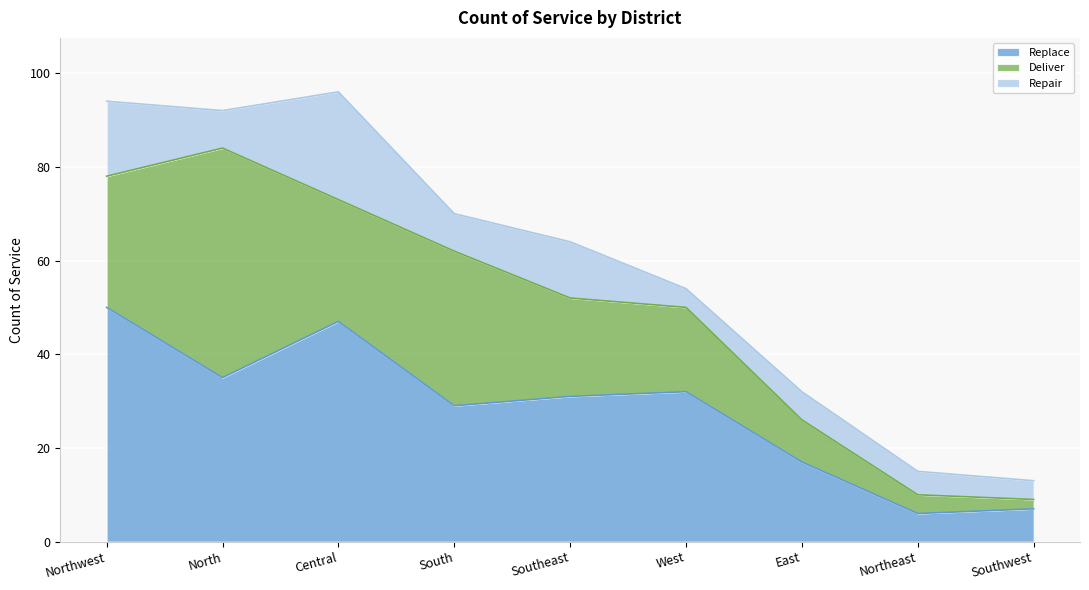

The Replace series shows 50 at Southeast. True or false?

False